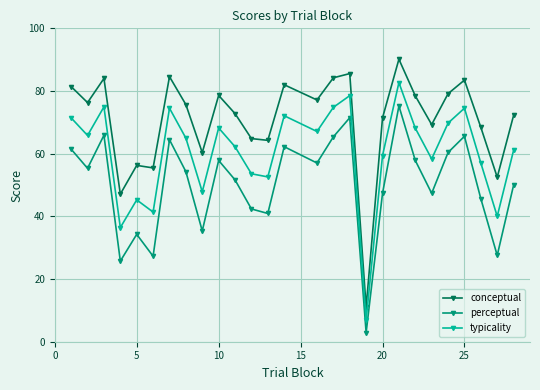

What is the value of the perceptual point at the 24th from the left?

65.5